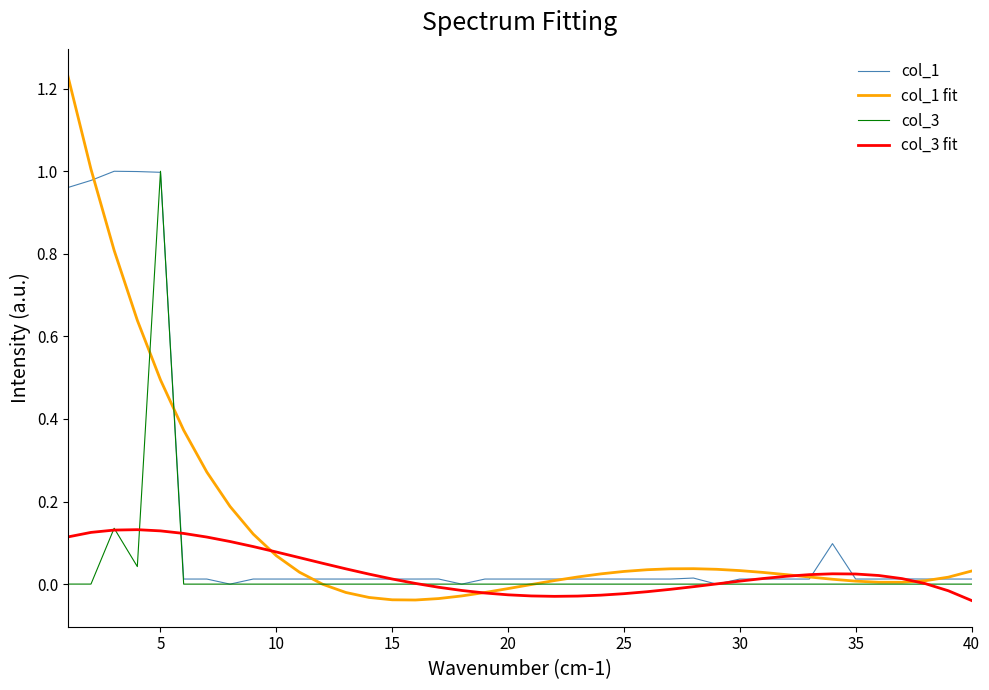

What are all the series names shown in the legend?

col_1, col_1 fit, col_3, col_3 fit